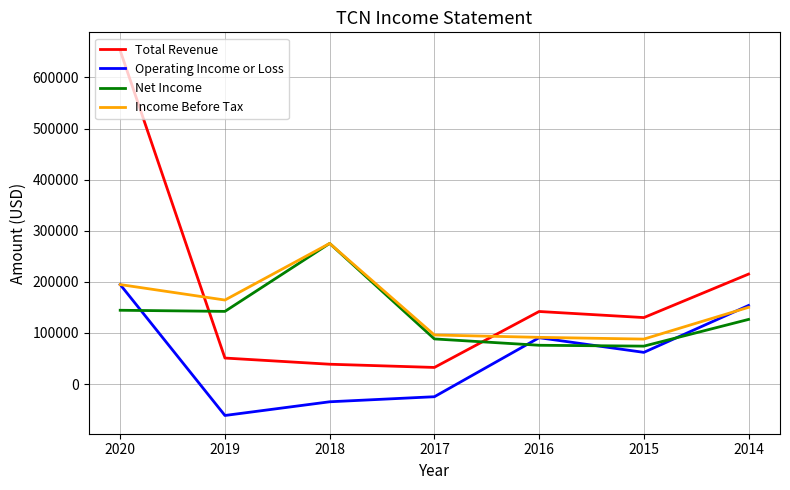

The value of Total Revenue at 2015 is 130000. True or false?

True